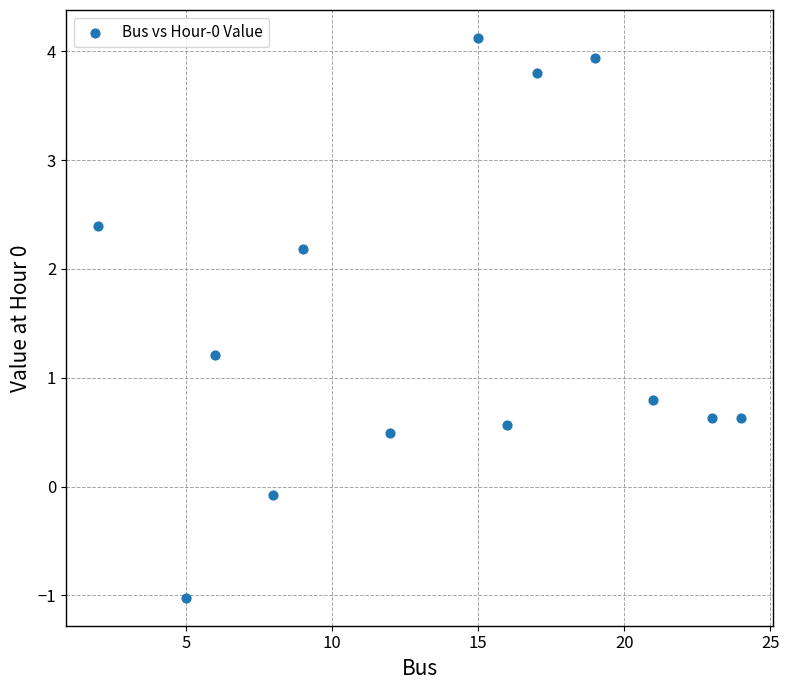

What is the range of X values (max minus min)?

22.0